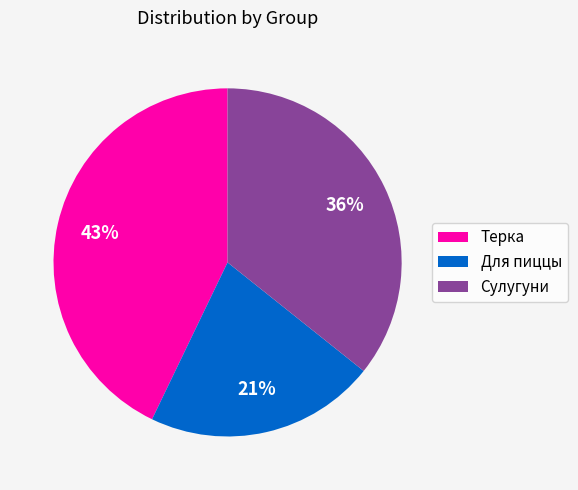

Count the number of slices in the pie.

3